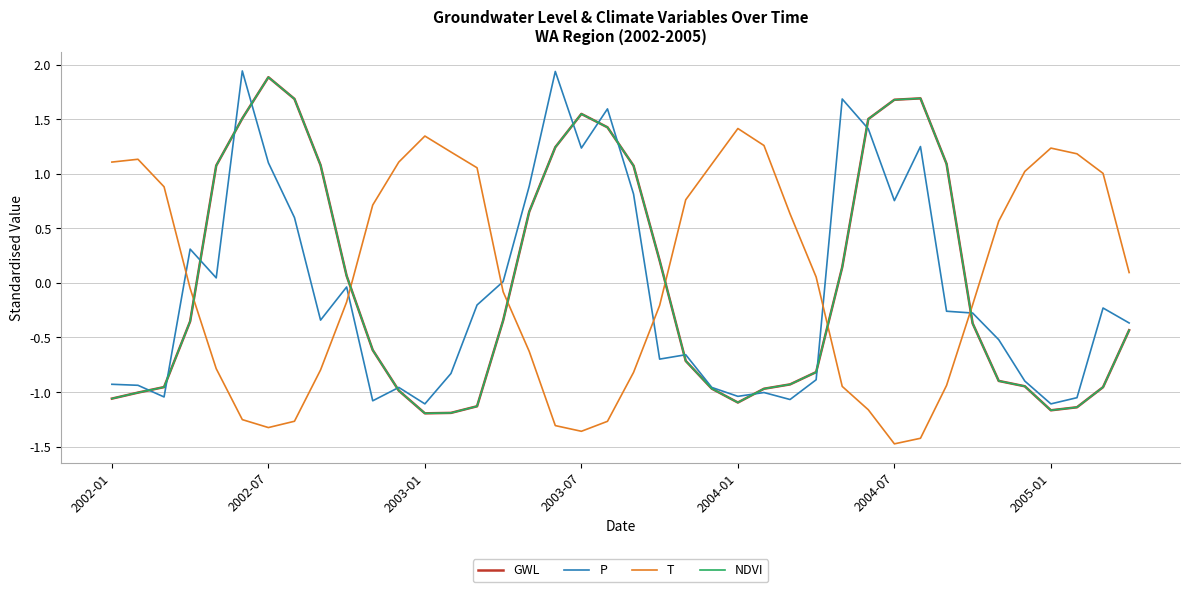

Does the chart display data point markers on the line(s)?

No